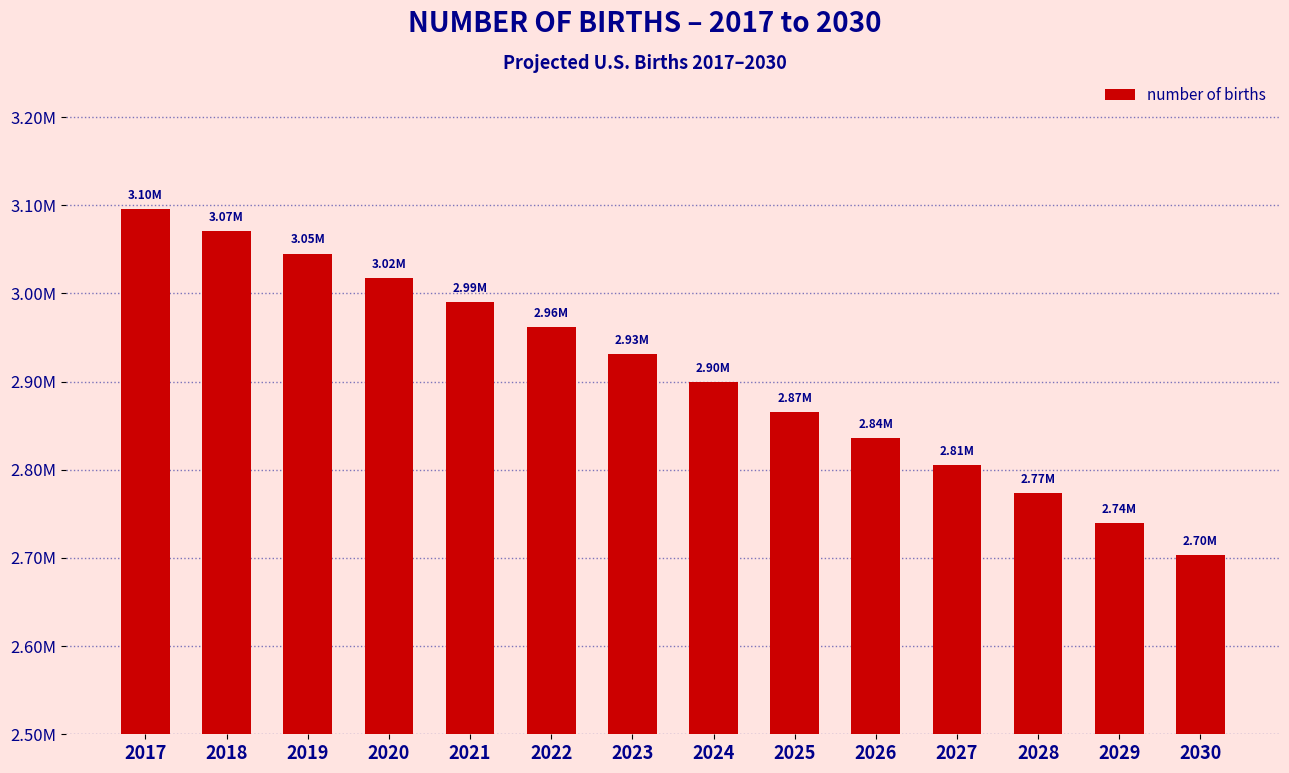

Are the bars horizontal?

No